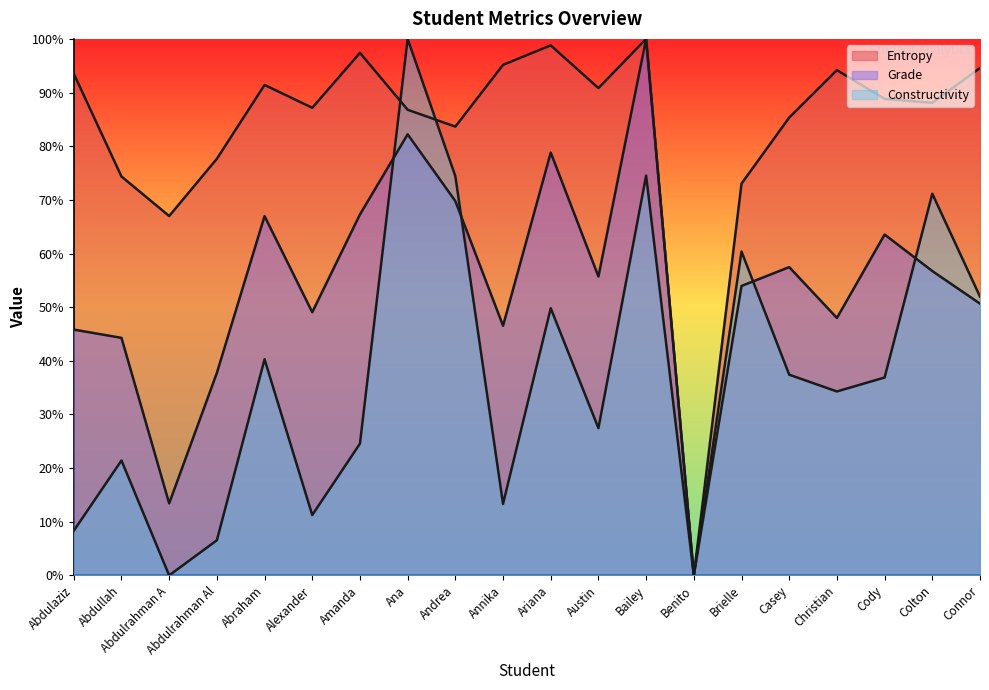

True or false: Grade has a value of 0.3 at Austin.

False